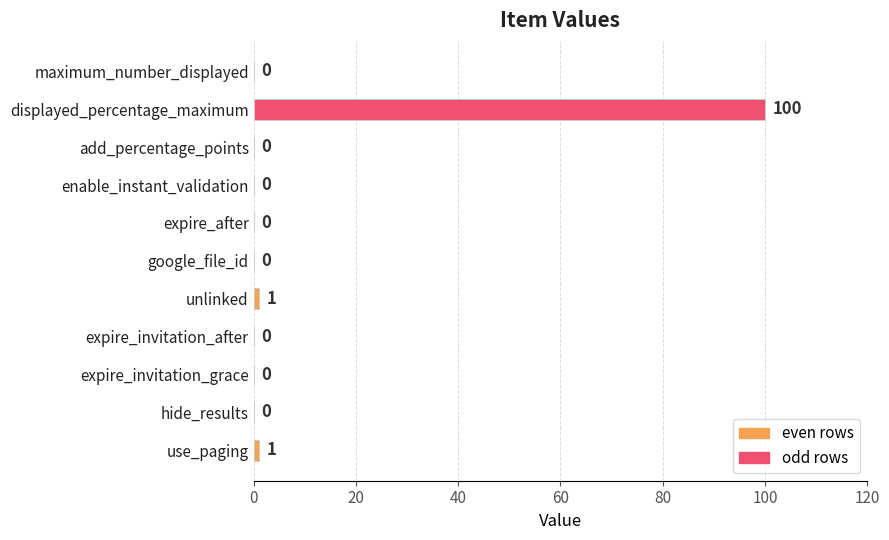

Is it true that the value at enable_instant_validation is 0?

True